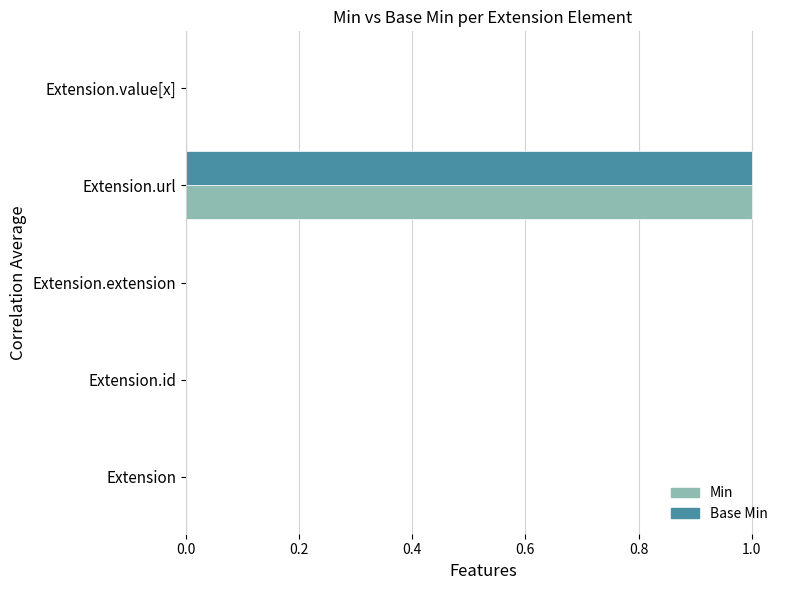

Is it true that Min equals 0 at Extension.extension?

True